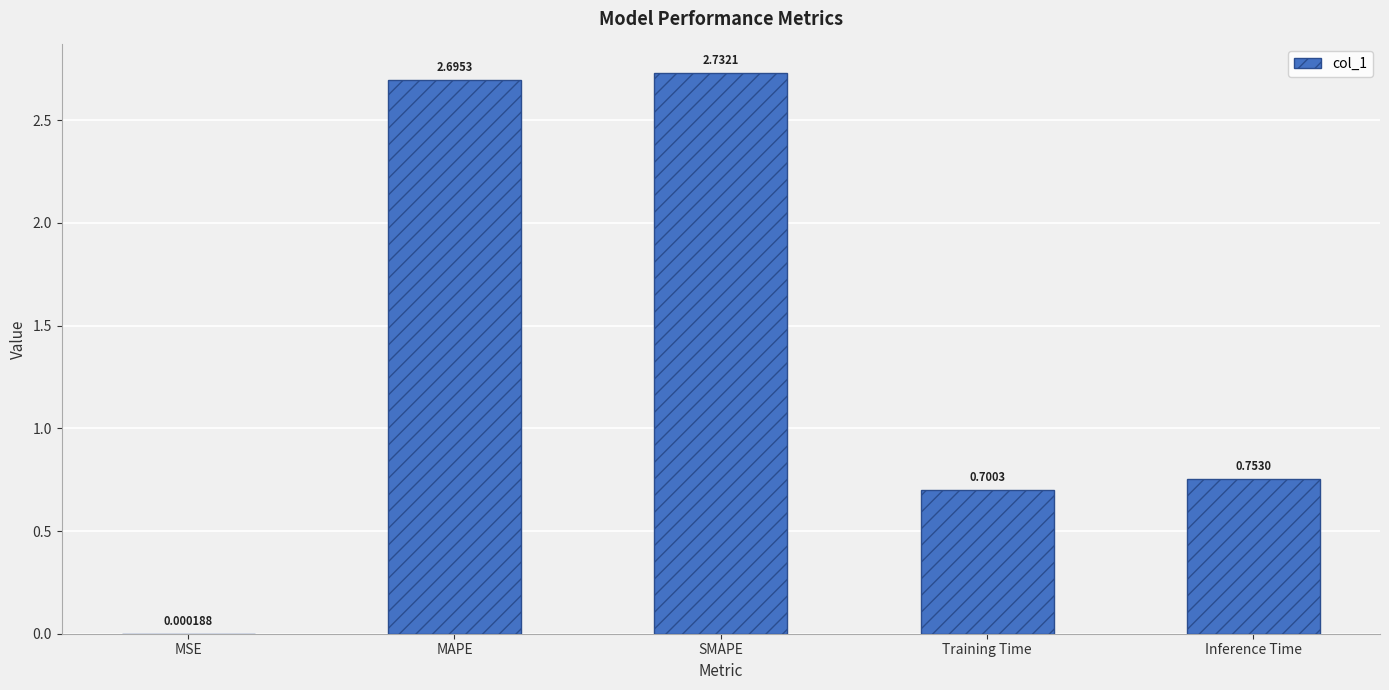

Is it true that the value at SMAPE is 2.7?

True